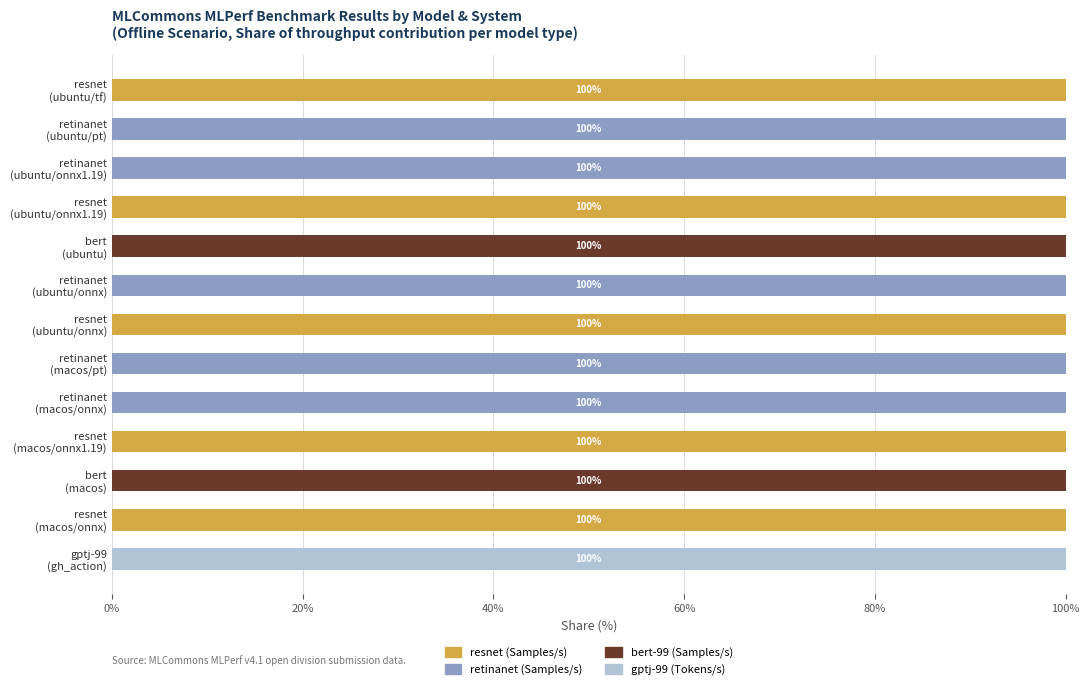

What is the sum of all resnet (Samples/s) values?

500